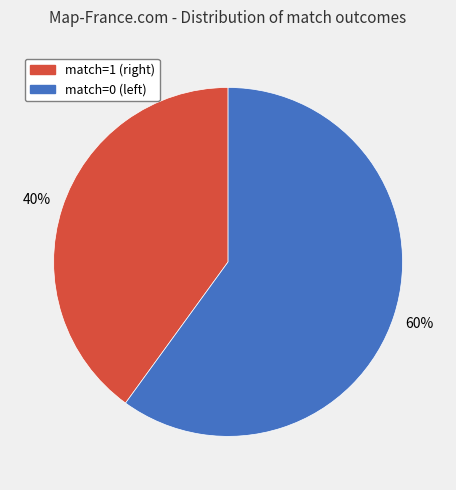

Count the number of slices in the pie.

2